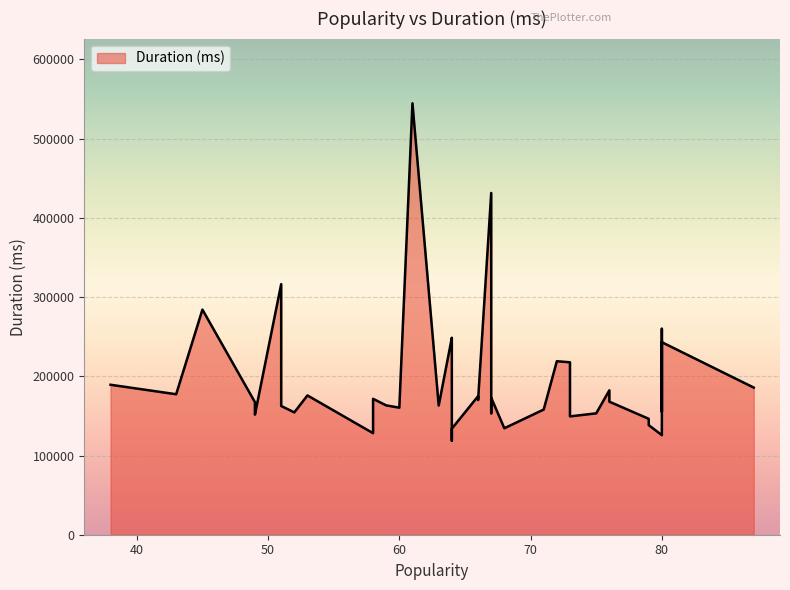

What is the change in value from 58 to 76?

-3640